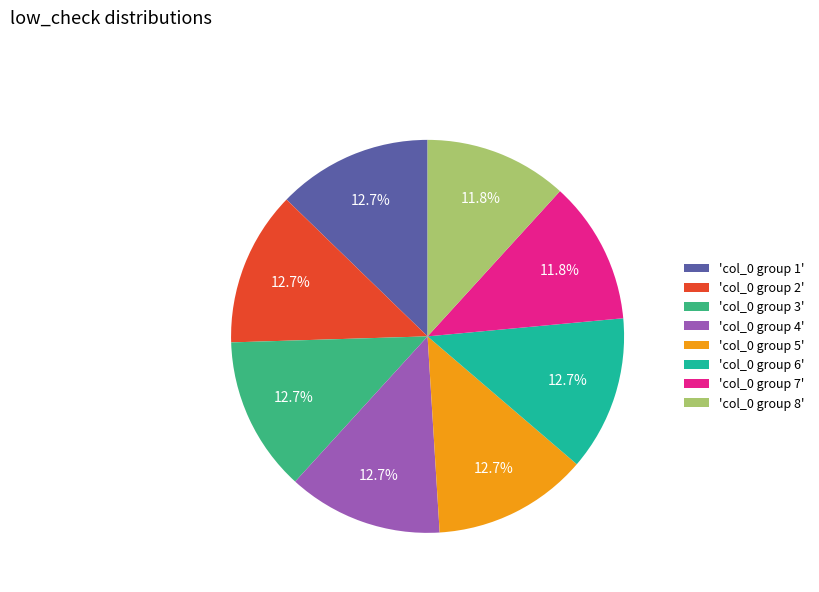

To the nearest percent, what is the average slice percentage?

12%